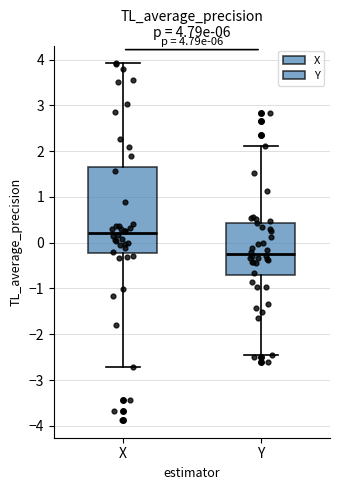

Which box has the lowest median line?

Y